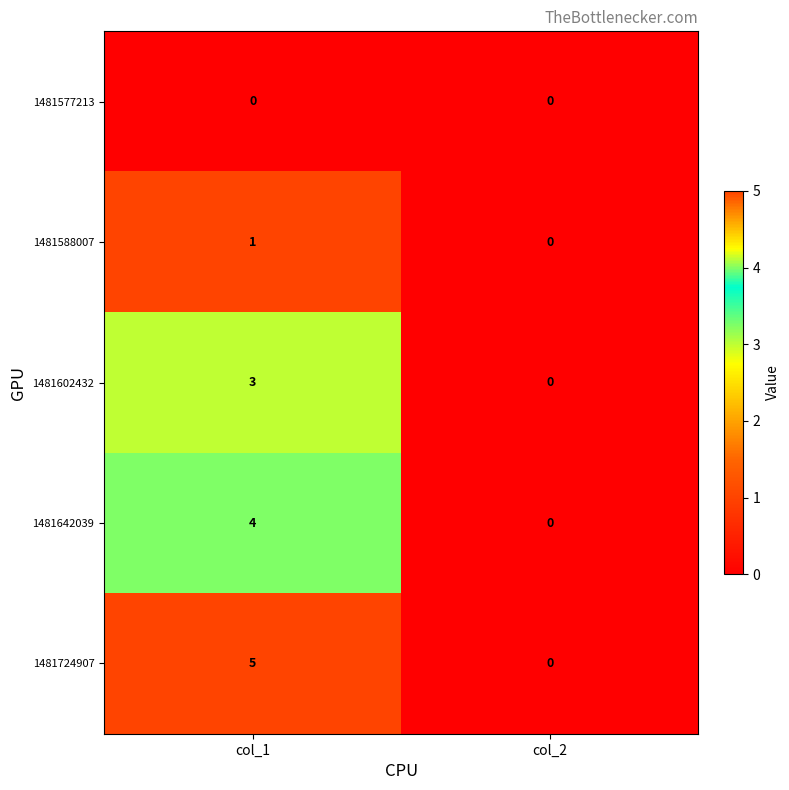

Between col_1 and col_2, which series saw the biggest shift?

1481724907